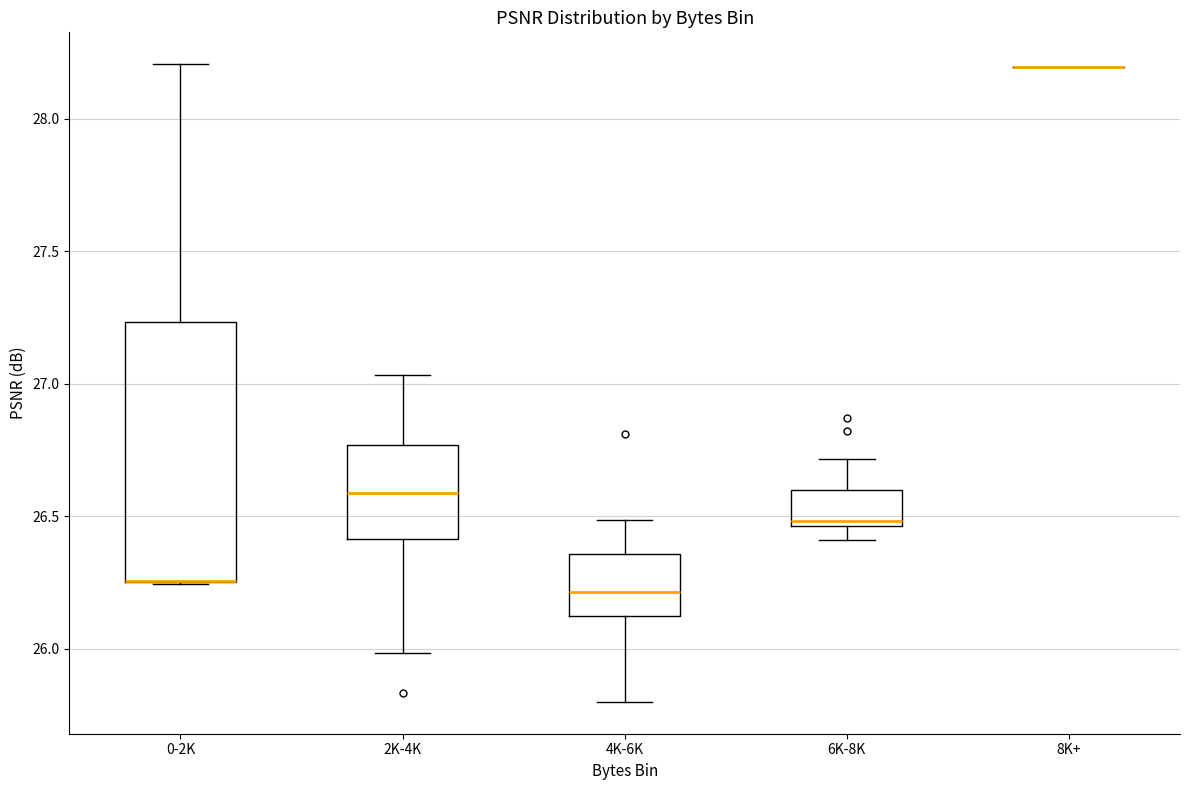

Which box is the tallest, from its lower edge to its upper edge?

0-2K